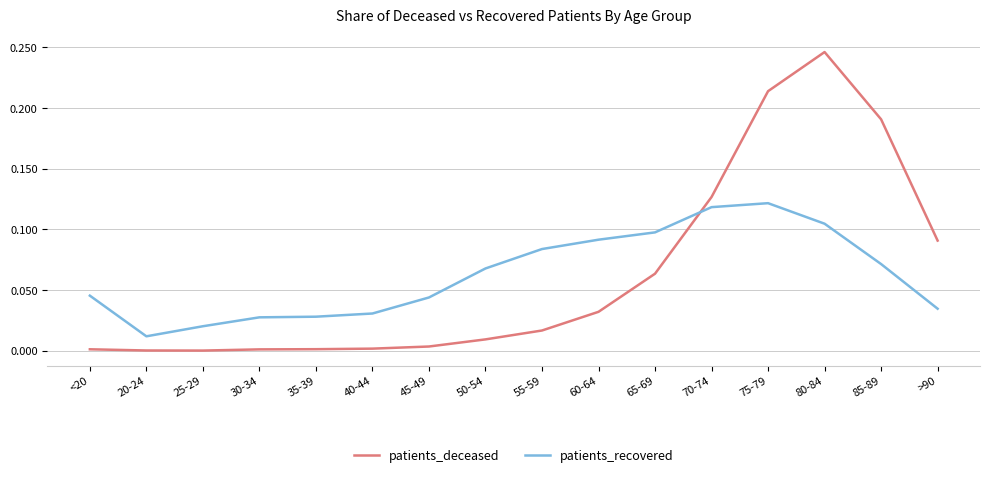

Count the patients_recovered values in the range 0 to 1.

16